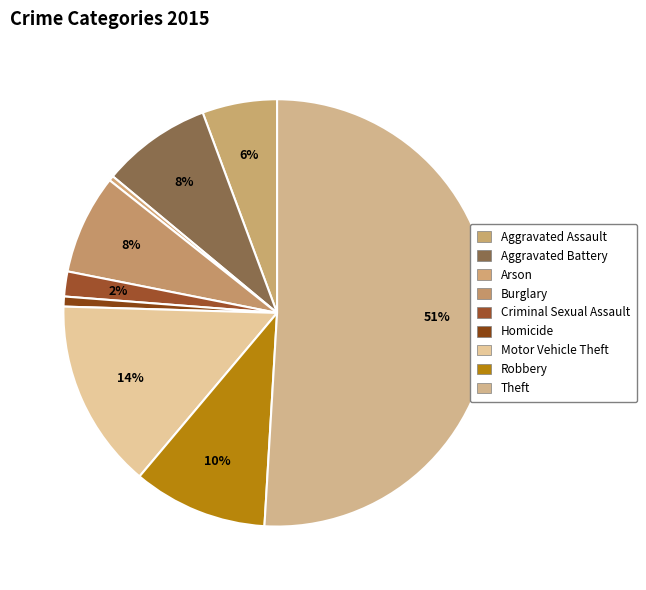

Count the number of slices in the pie.

9